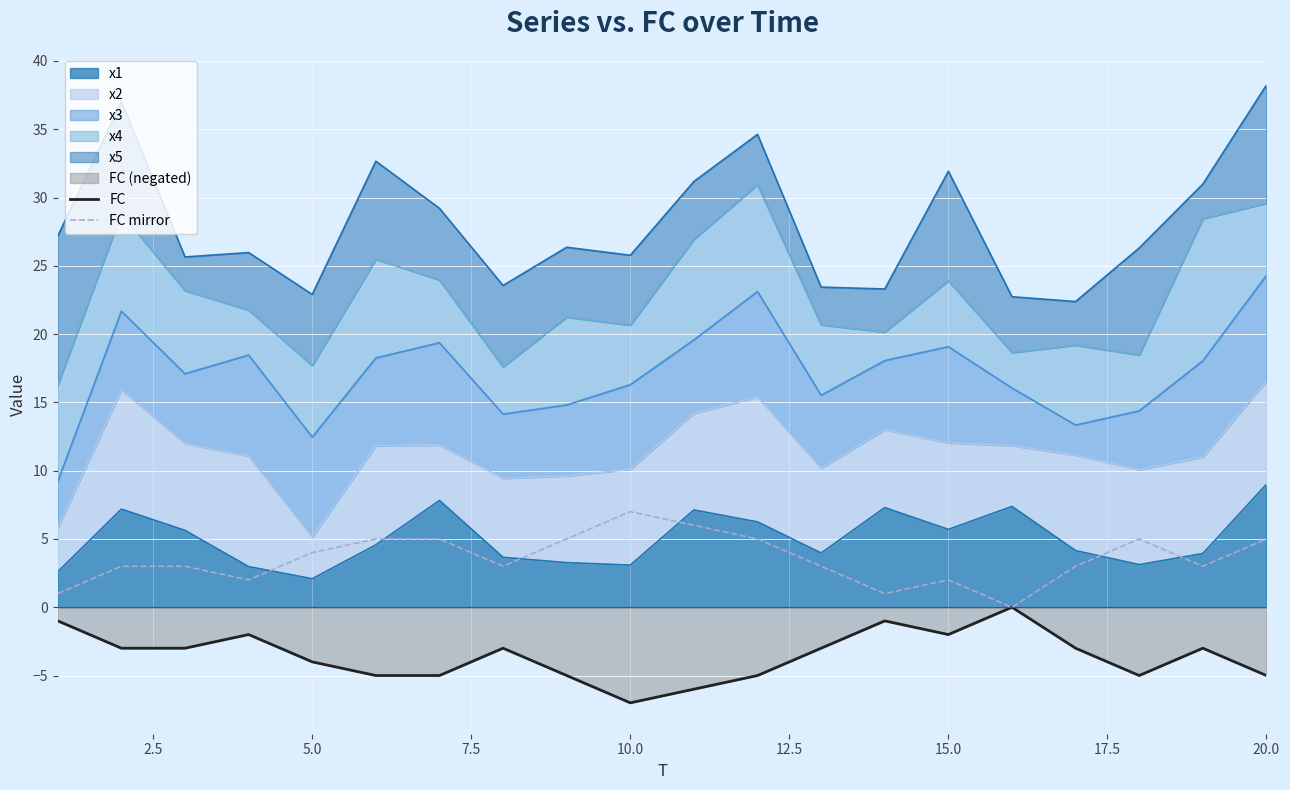

How many values in the FC mirror series exceed 3?

9